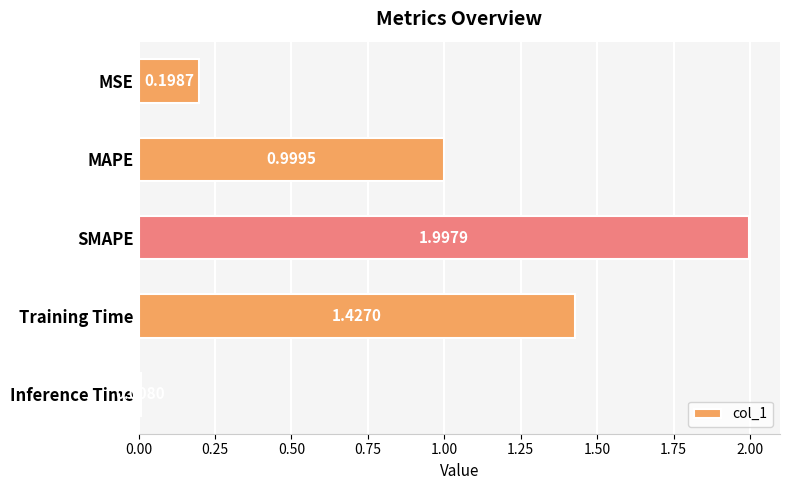

List the labels in order of value, smallest first.

Inference Time, MSE, MAPE, Training Time, SMAPE